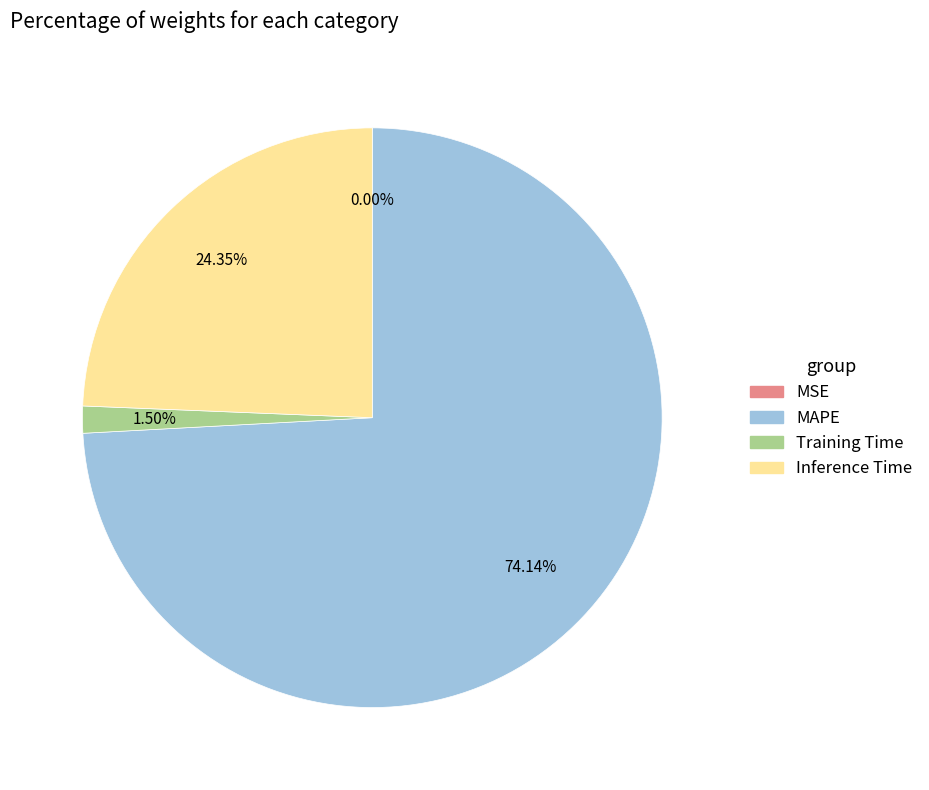

Is it true that Inference Time is 11% of the pie?

False